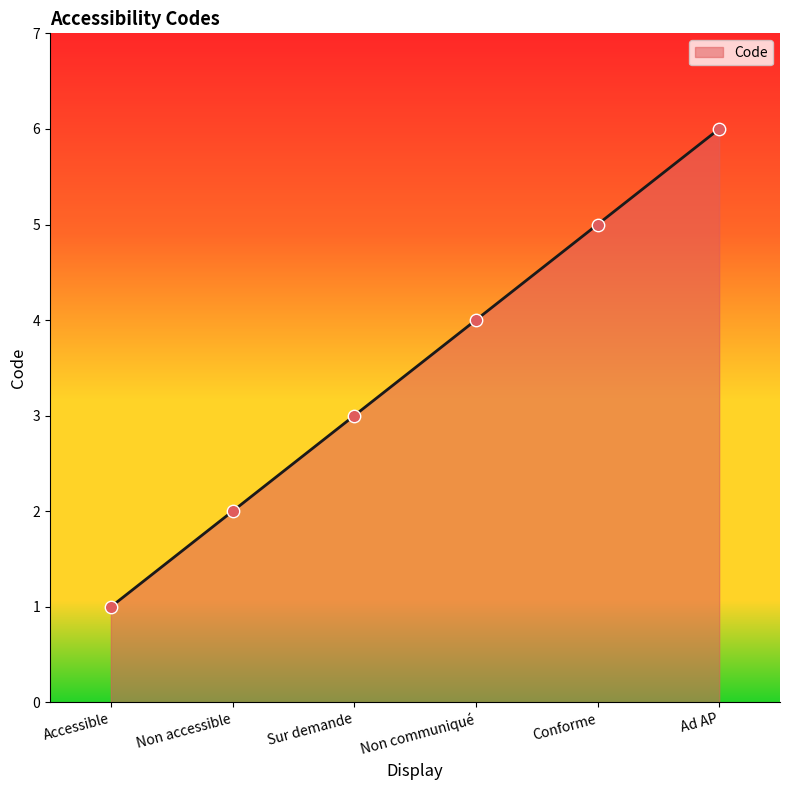

What is the ratio of the value at Non communiqué to the value at Conforme?

0.8